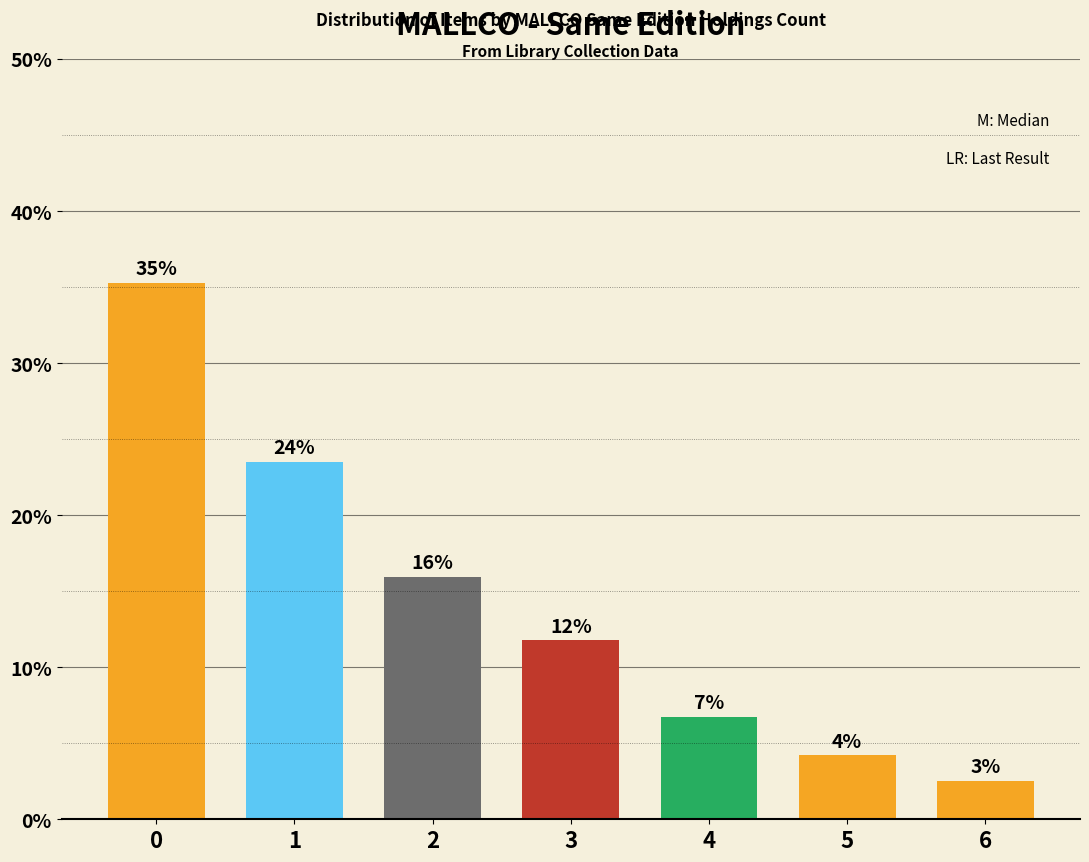

List the labels in order of value, smallest first.

6, 5, 4, 3, 2, 1, 0